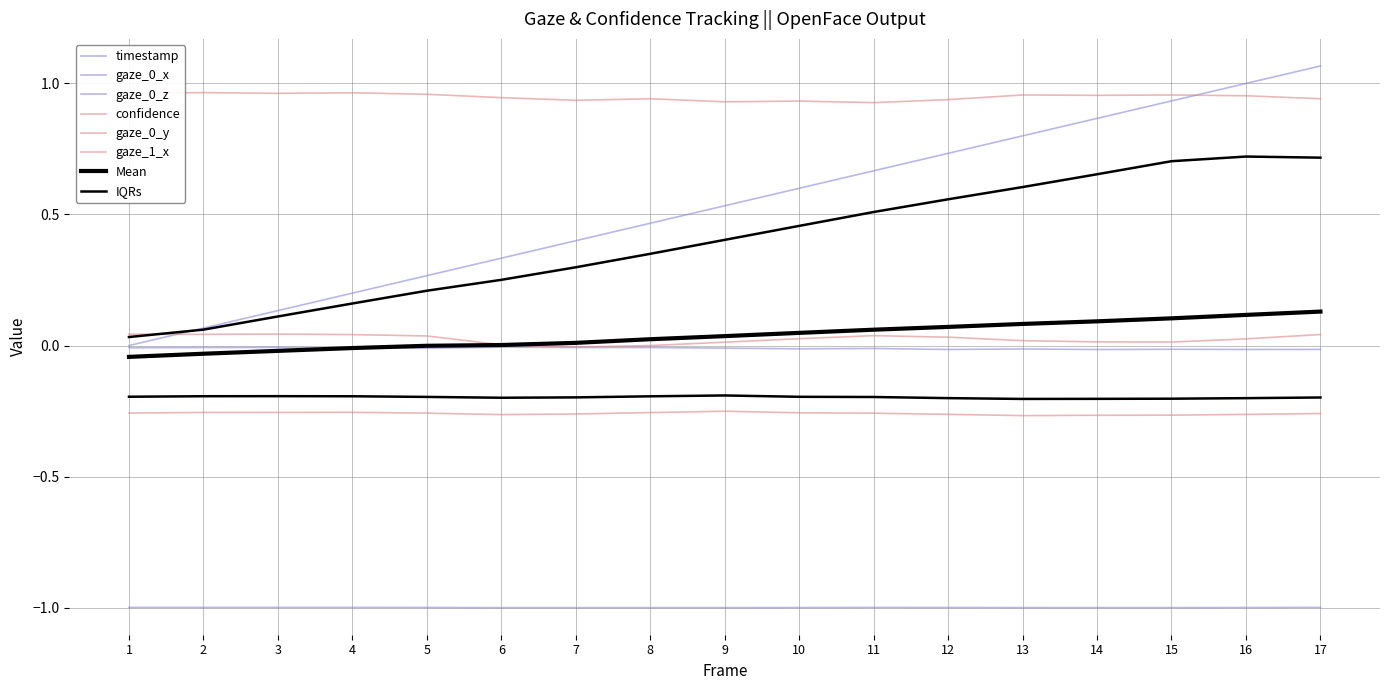

Which series has the largest range (max minus min)?

timestamp